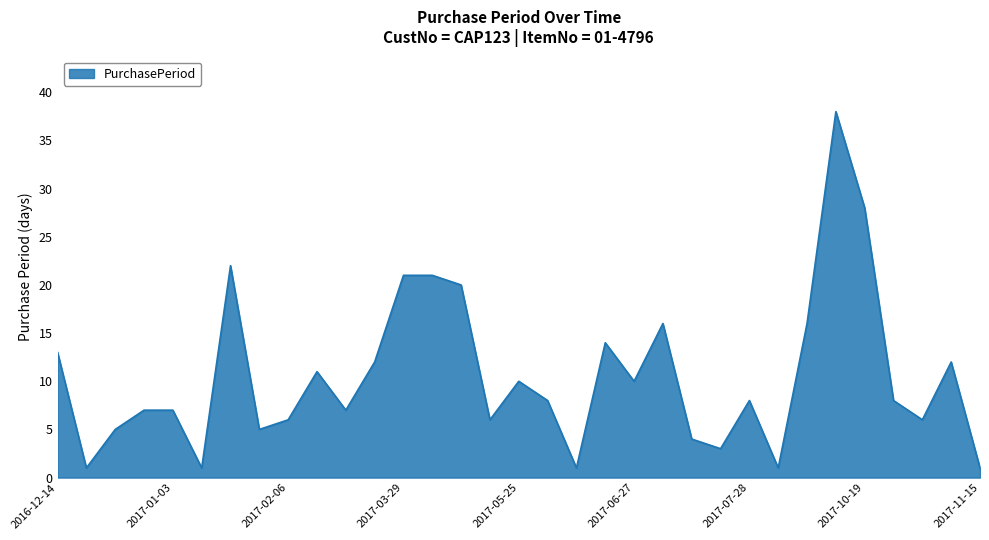

Reading left to right, transcribe all the data shown in this chart.

13	1	5	7	7	1	22	5	6	11	7	12	21	21	20	6	10	8	1	14	10	16	4	3	8	1	16	38	28	8	6	12	1